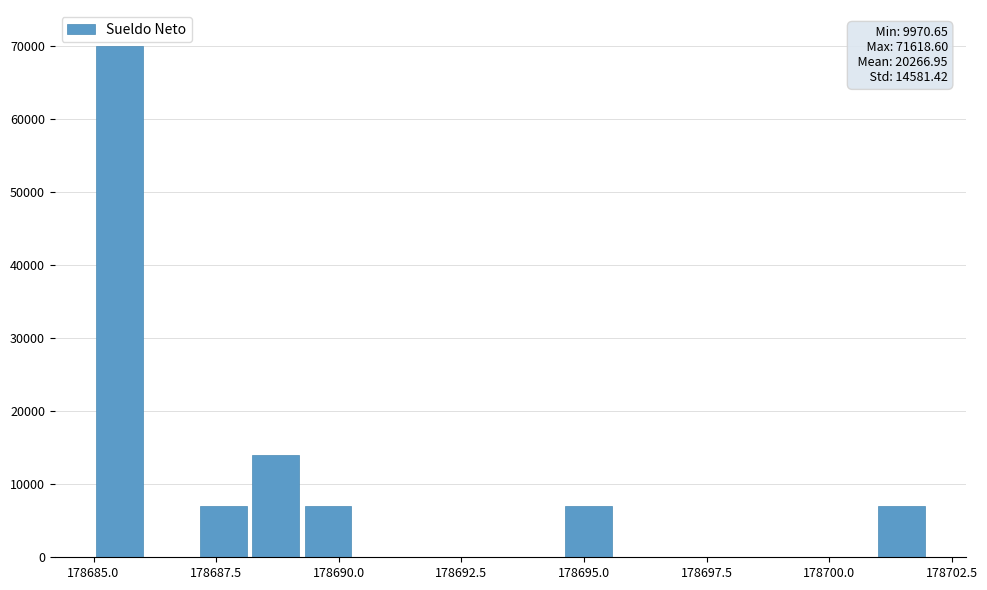

Read against the x-axis, roughly where is the centre of the tallest bar?

178685.5